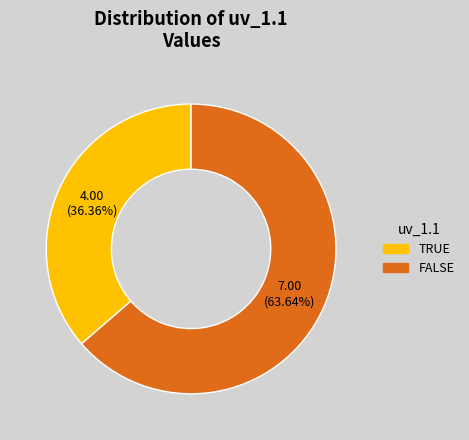

To the nearest percent, what is the difference between the largest and smallest slice percentages?

27%